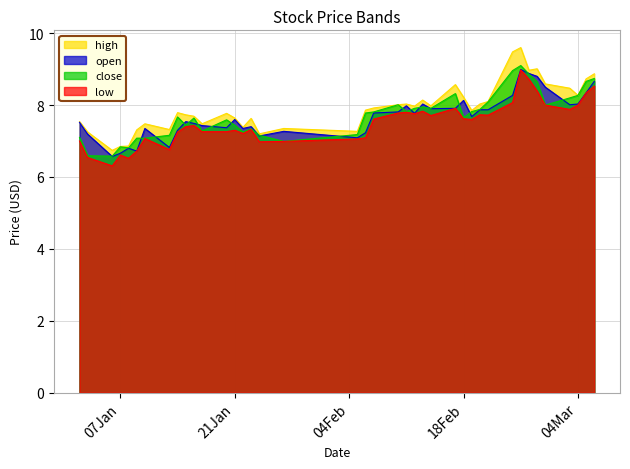

Which series has the largest range (max minus min)?

high